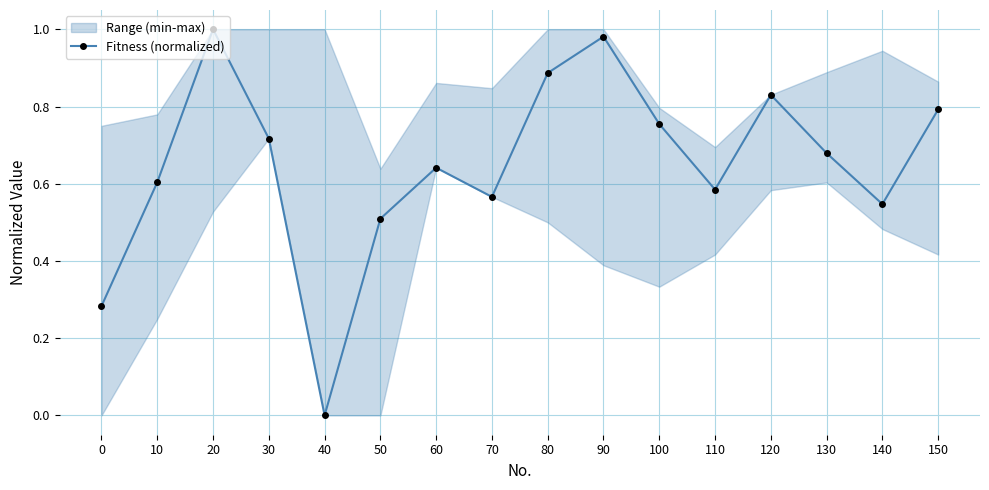

How many interior local valleys (lower than both neighbors) does the data have?

4